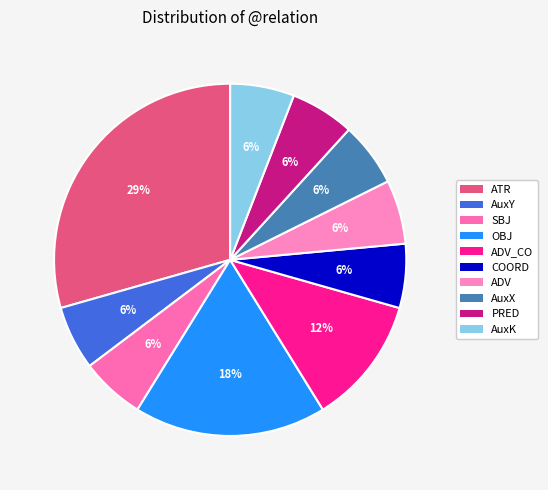

Is there a majority slice in this chart?

No